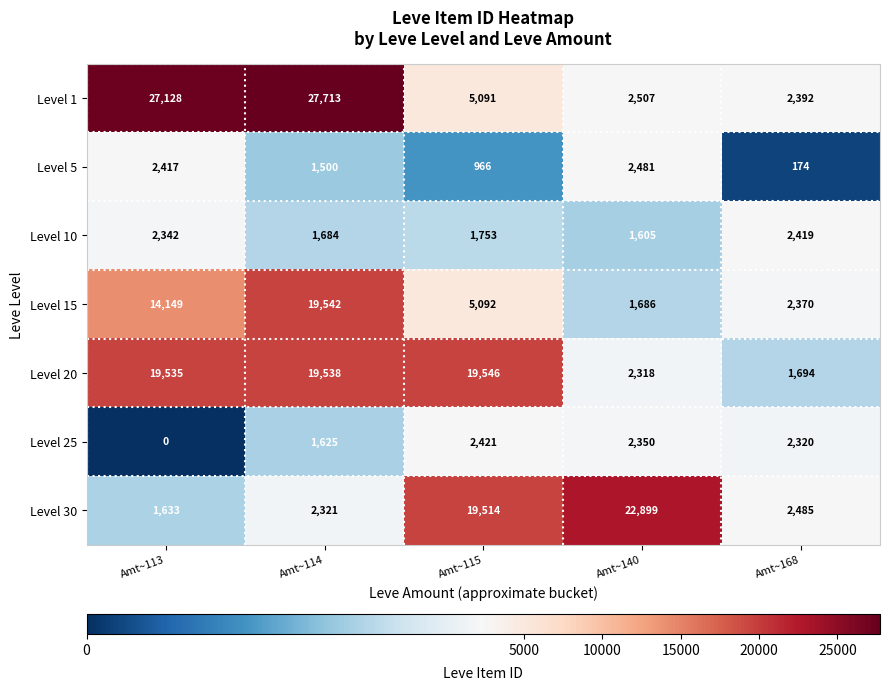

What is the difference between the second highest and minimum values in the Level 10 series?

737